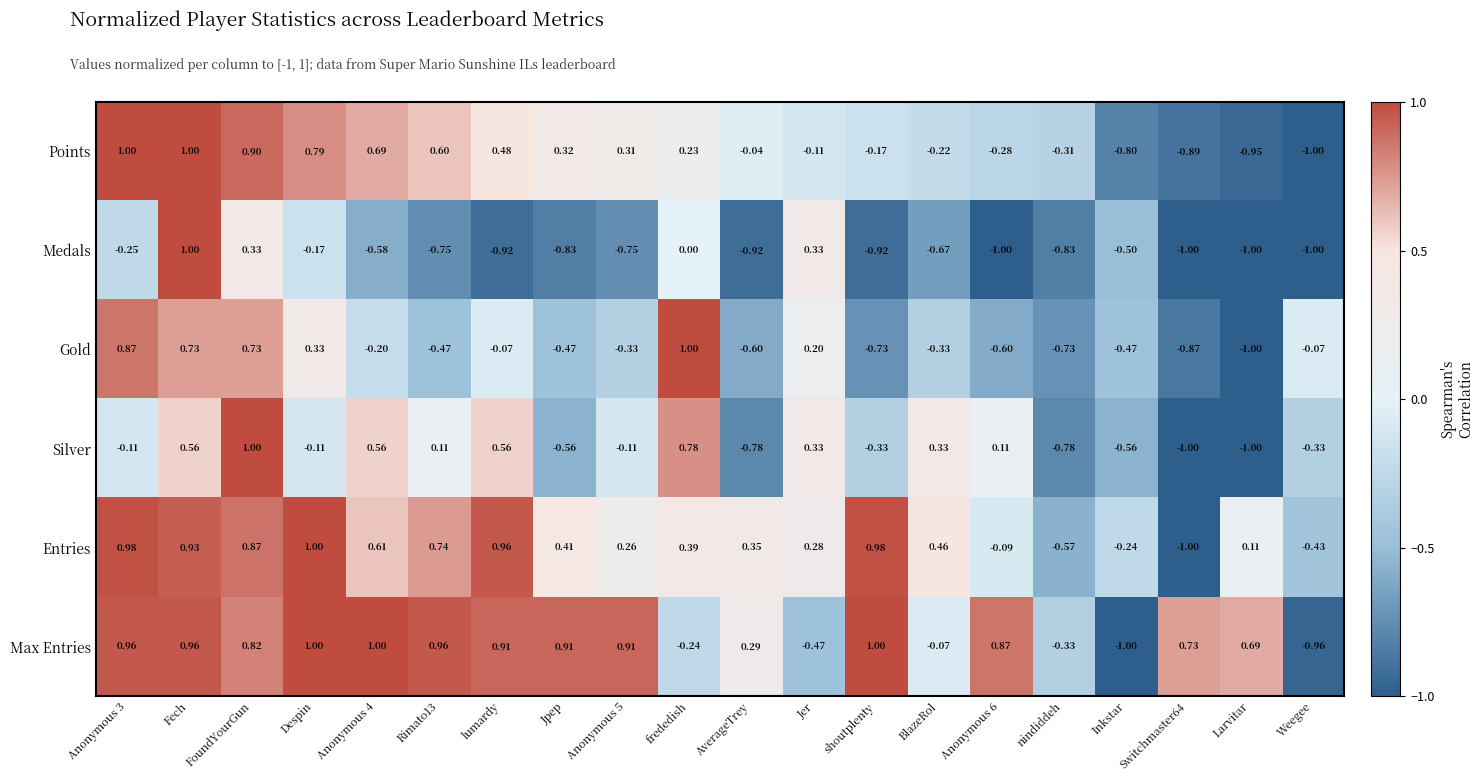

Between Anonymous 4 and Jpep, which series saw the biggest shift?

Silver